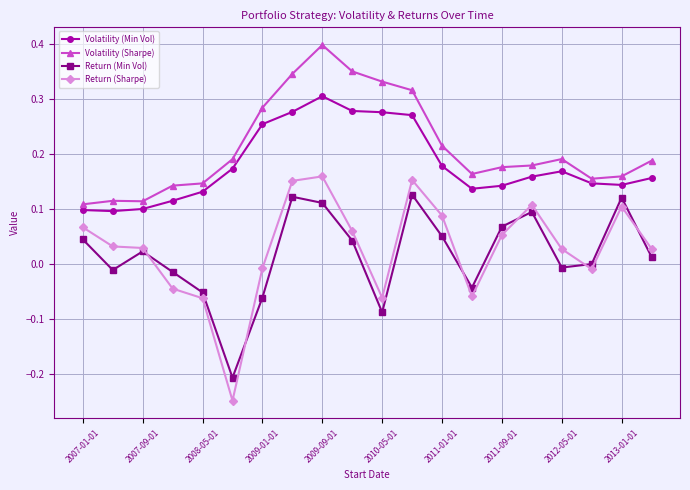

List the series in order of their peak value, highest first.

Volatility (Sharpe), Volatility (Min Vol), Return (Sharpe), Return (Min Vol)